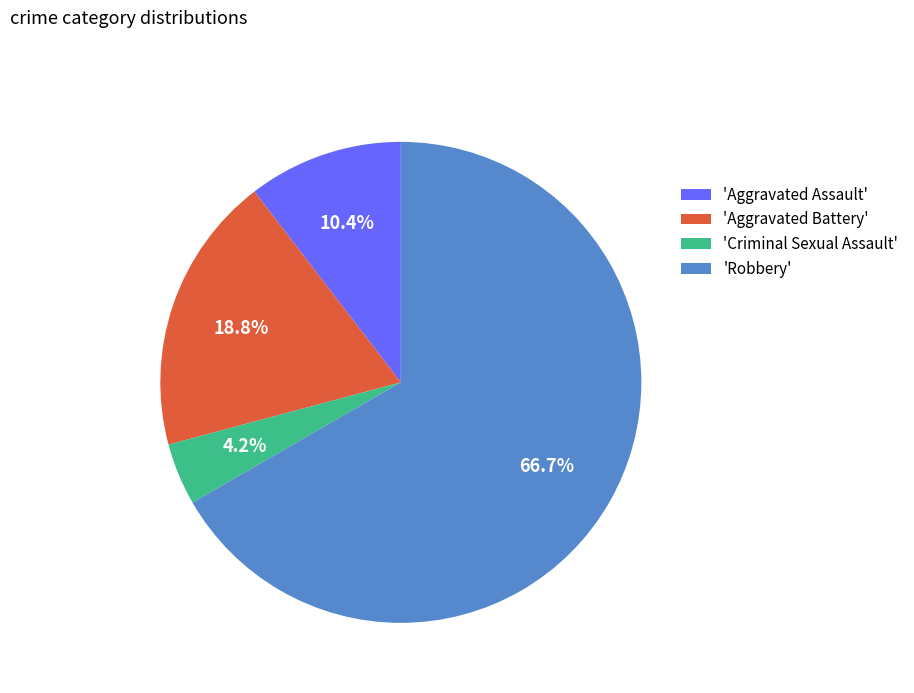

What is the smallest slice in the pie chart?

'Criminal Sexual Assault'